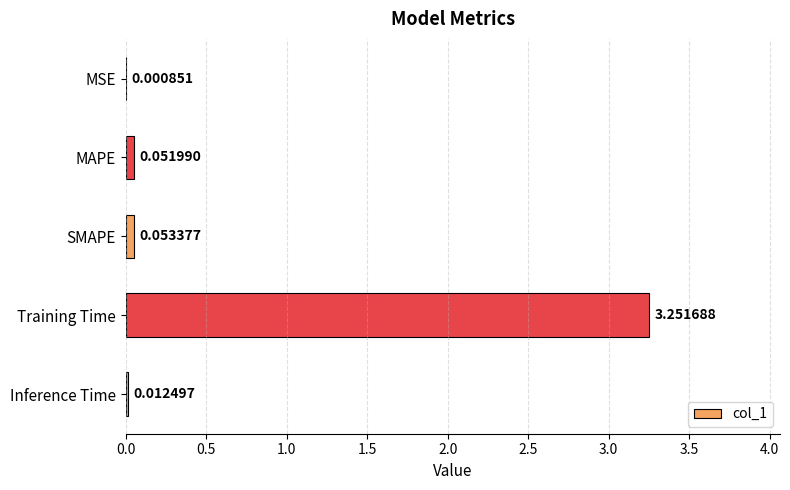

Which label corresponds to the largest value in the chart?

Training Time